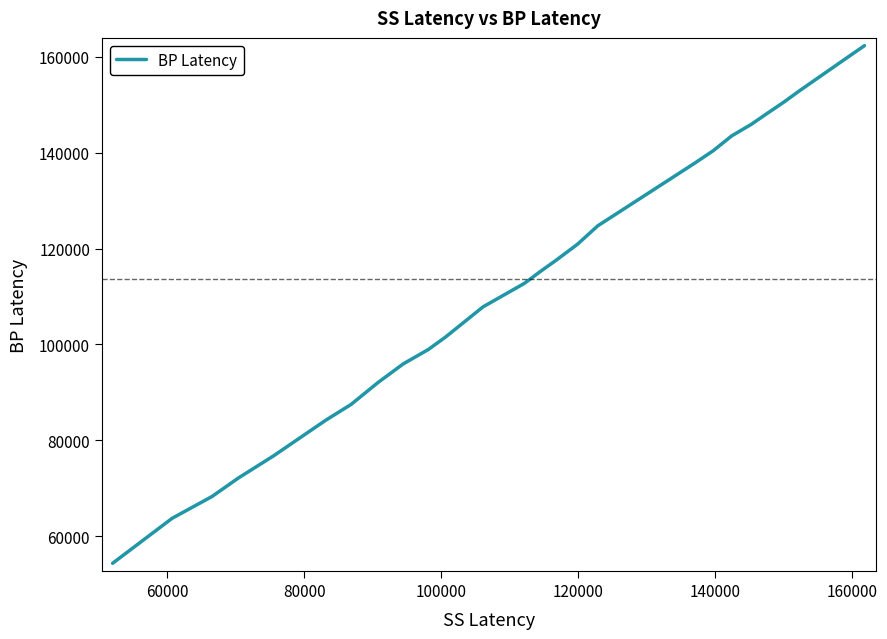

What is the difference between the maximum and minimum values?

108015